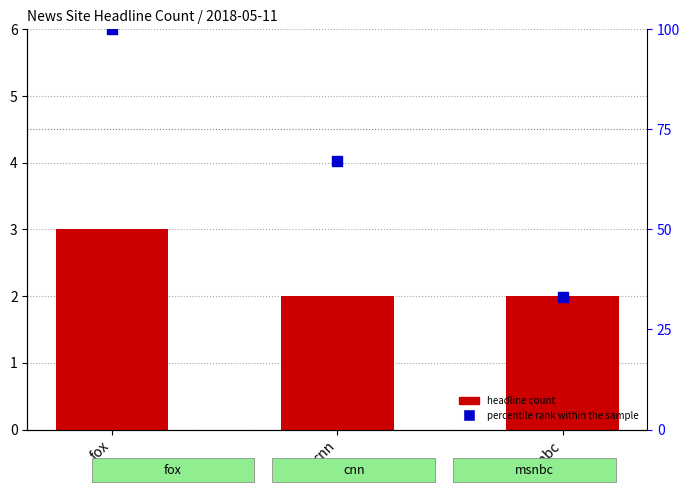

Is the value of percentile rank within the sample at cnn greater than the value of headline count at cnn?

Yes